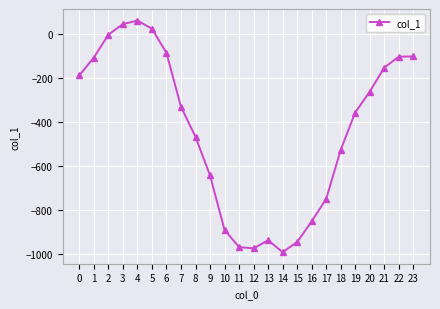

How many points are lower than both their immediate neighbors (excluding endpoints)?

2